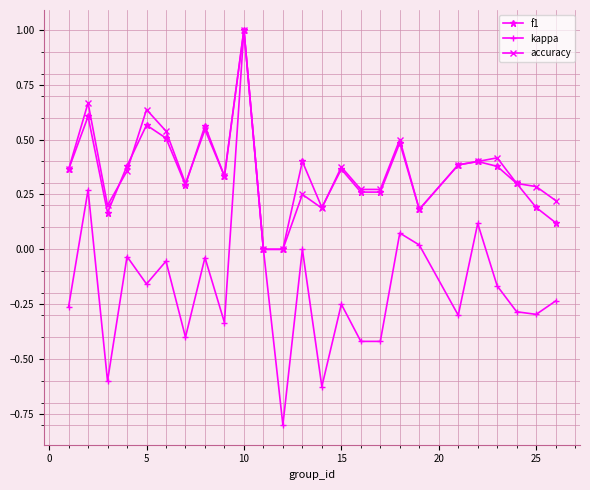

What is the maximum value for f1?

1.0